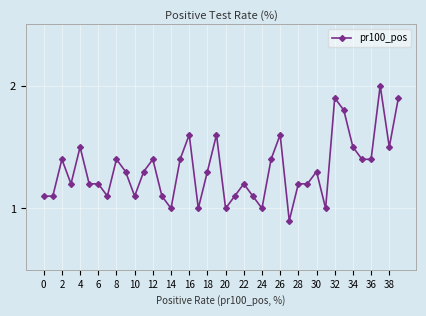

What is the value of the 26th point from the left?

1.4